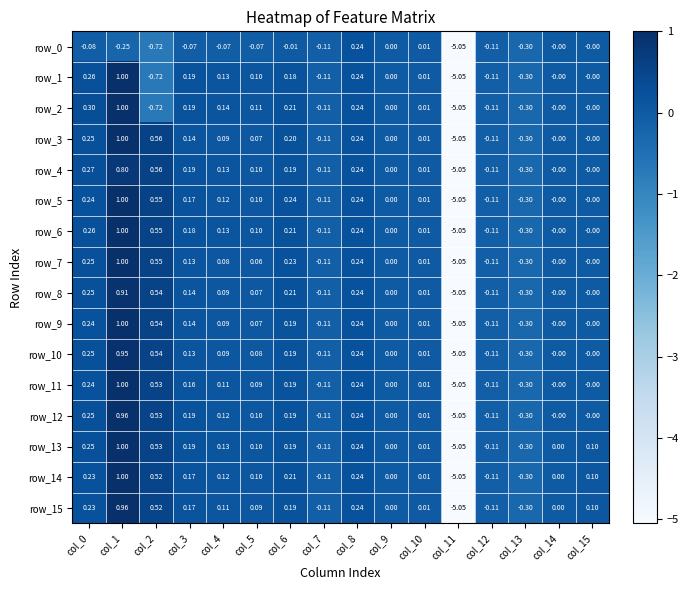

Is the value of row_14 at col_4 greater than the value of row_2 at col_12?

Yes